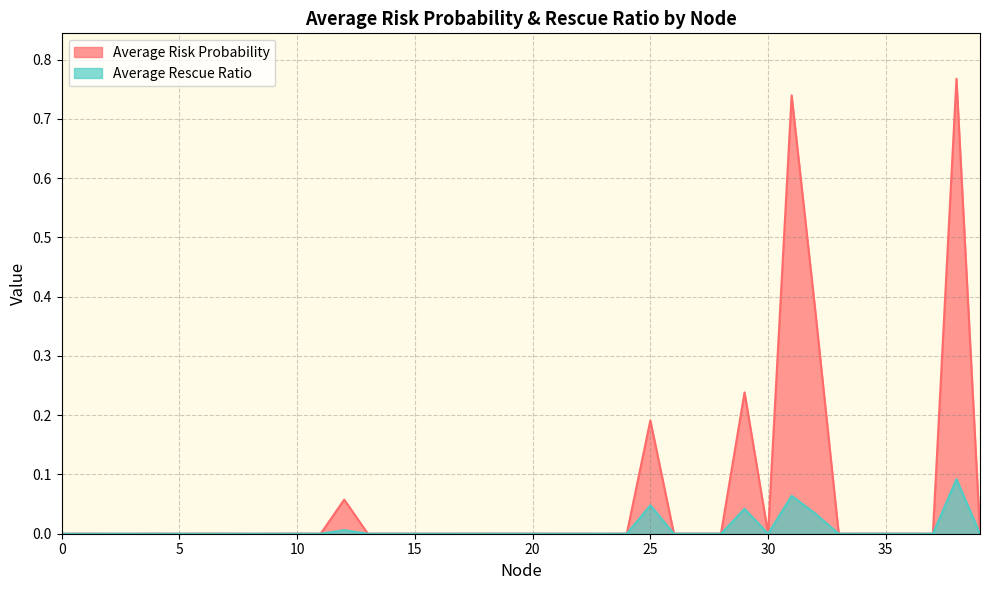

How many data points does each series have?

40